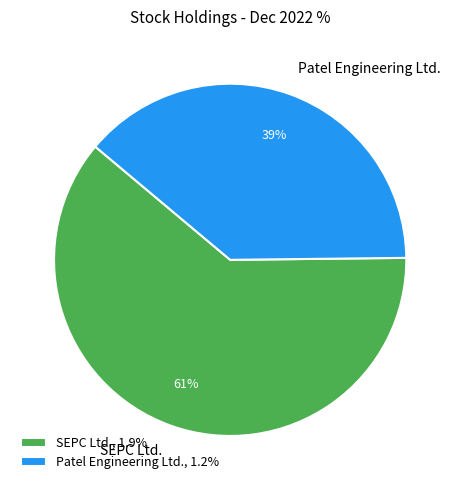

To the nearest percent, what is the combined percentage of Patel Engineering Ltd. and SEPC Ltd.?

100%